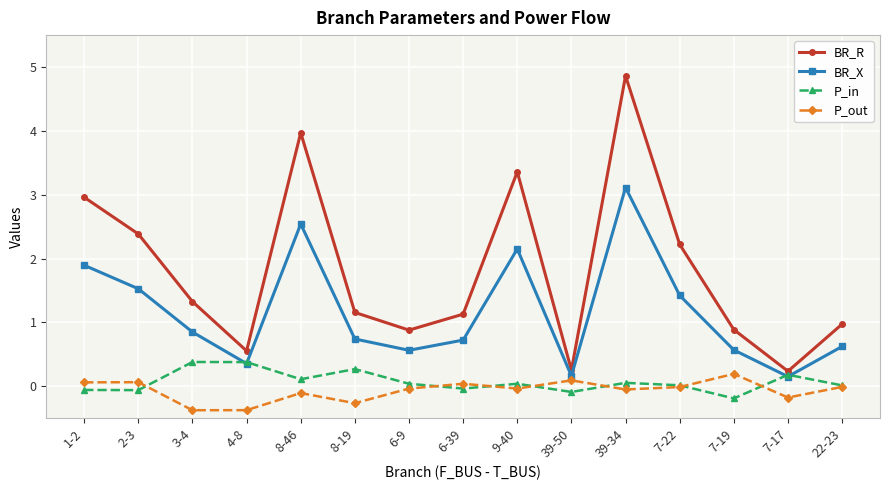

What is the label of the 7th point from the left?

6-9